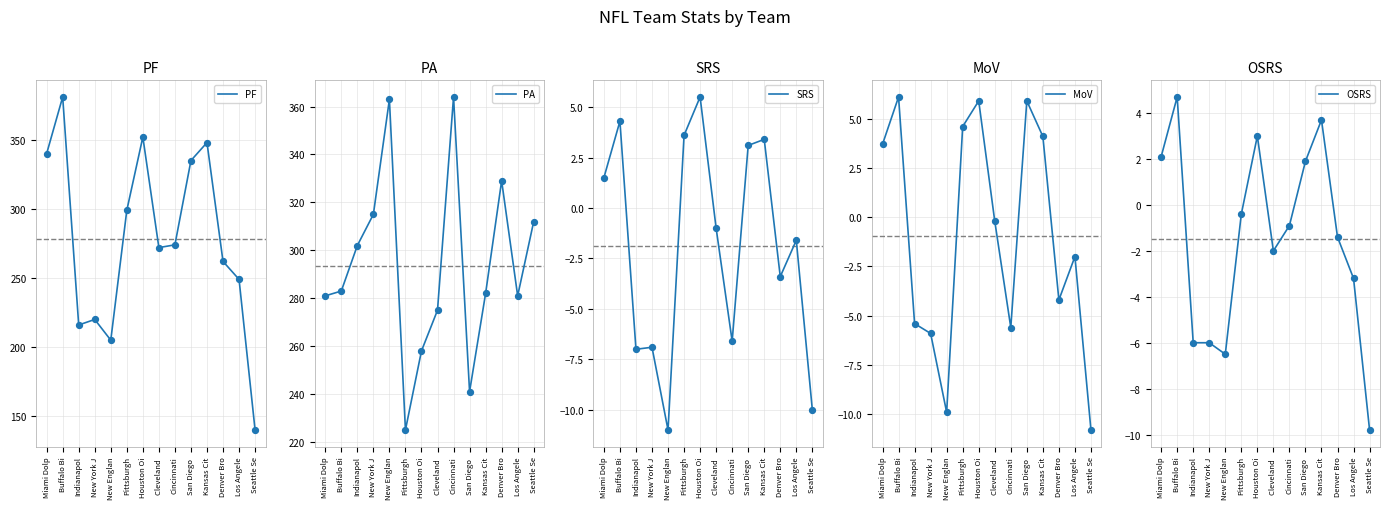

What are all the series names shown in the legend?

PF, PA, SRS, MoV, OSRS